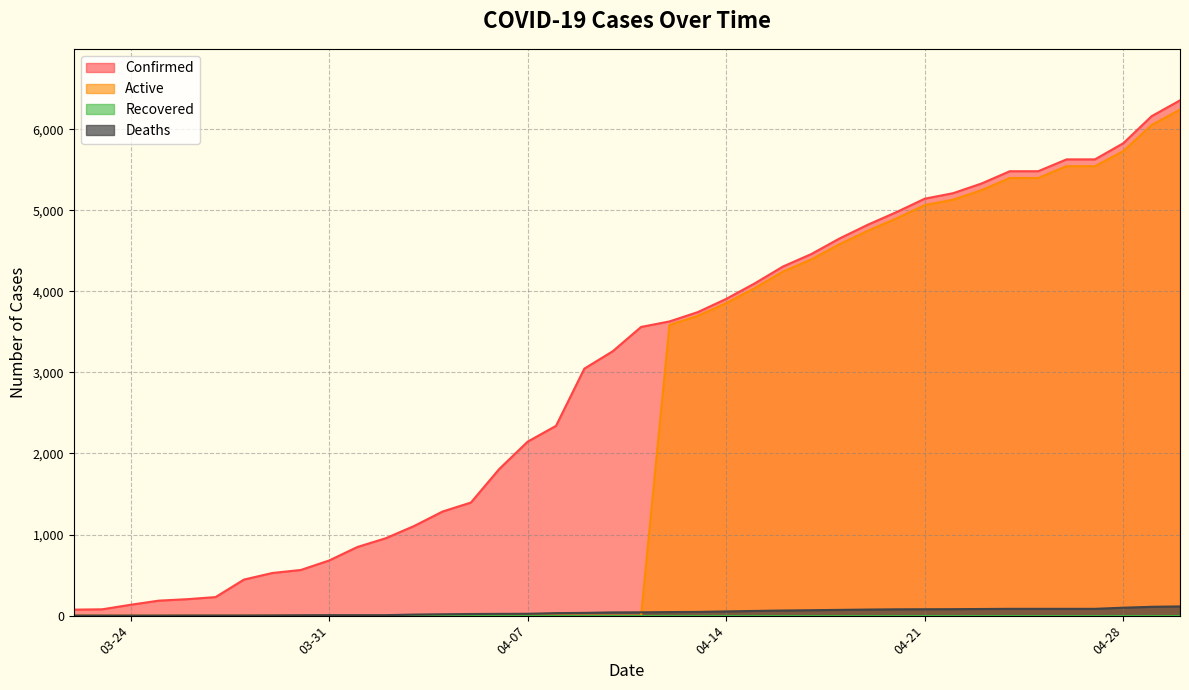

What is the difference between the Confirmed values at 03-30-2020 and 04-26-2020?

5065